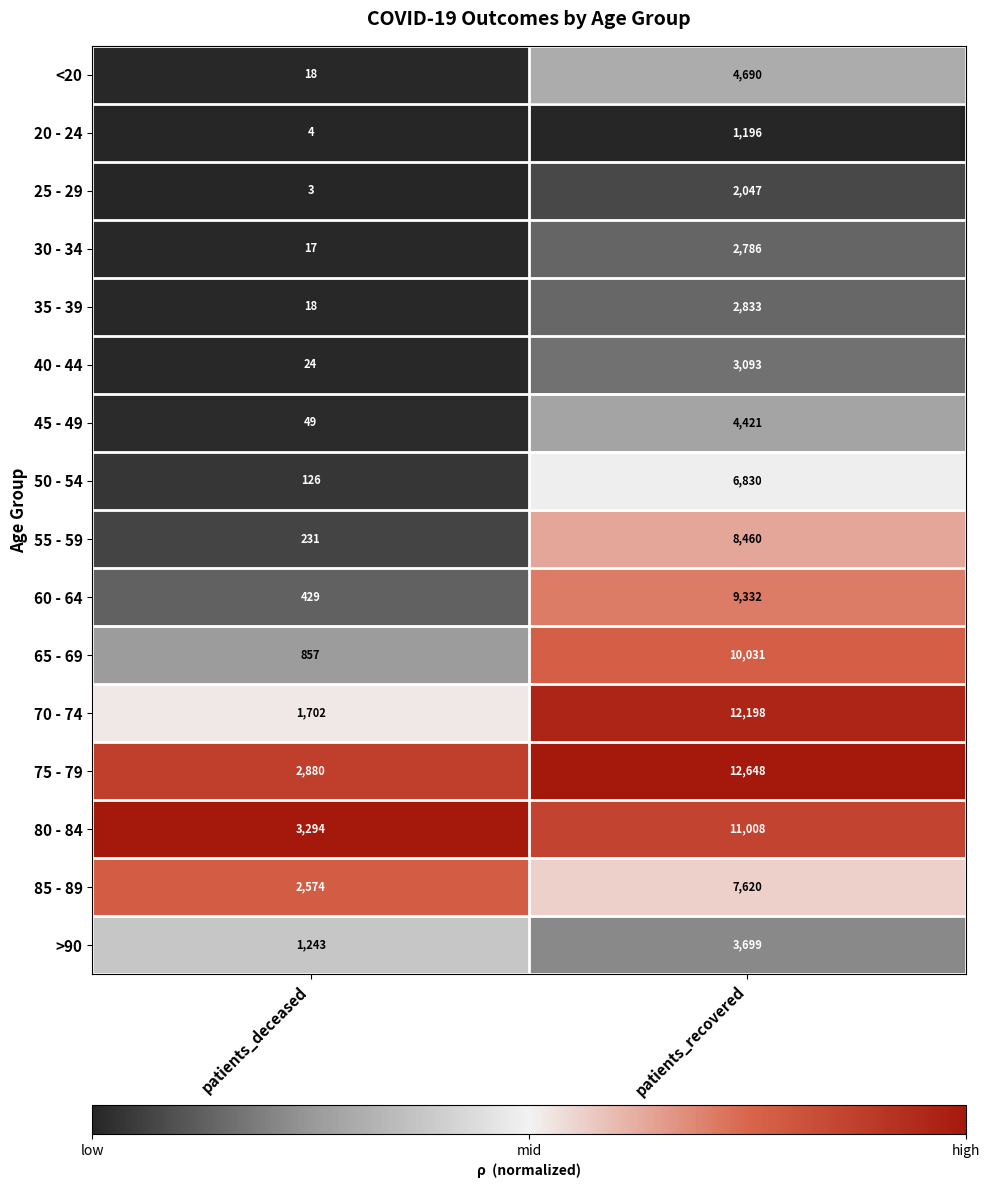

What is the total value across all series at patients_recovered?

102892